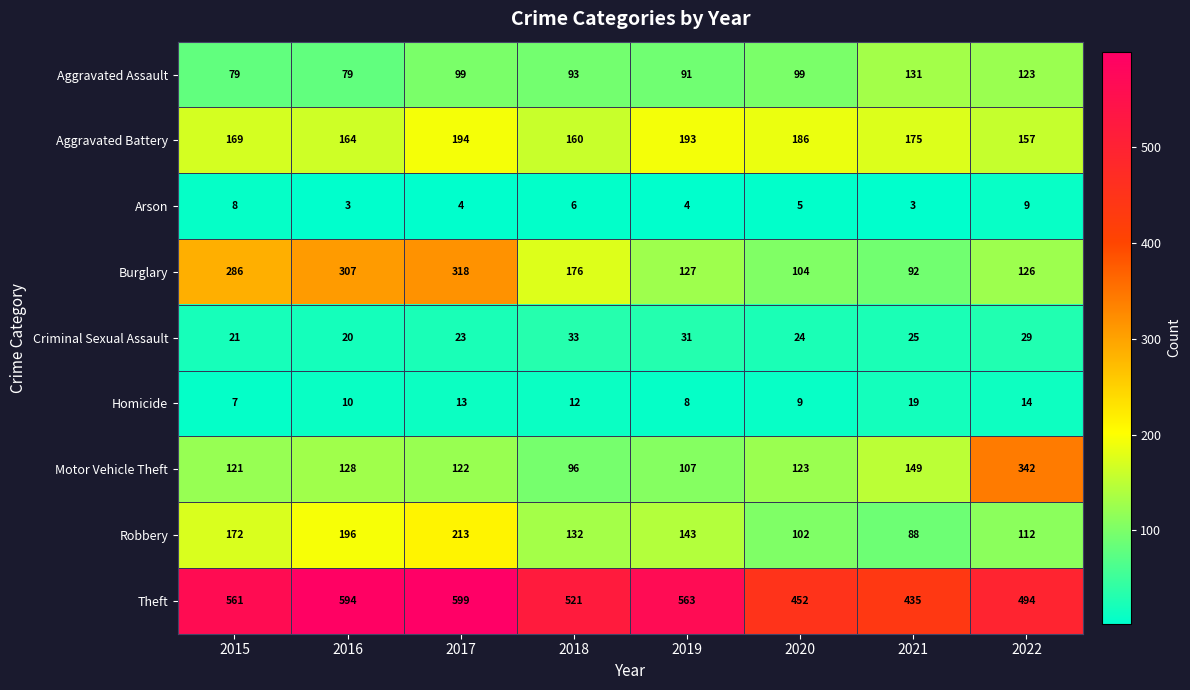

Is it true that Arson equals 4 at 2019?

True